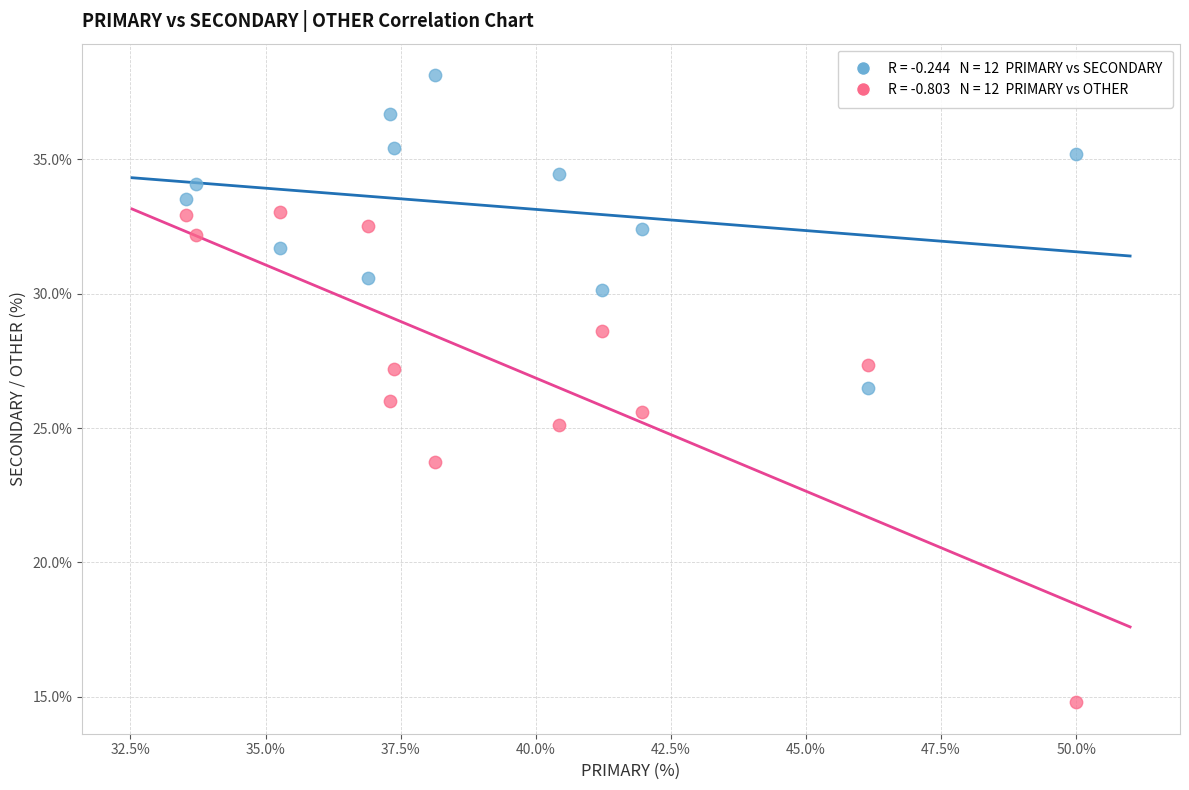

Across all data points, what is the range of Y values (max minus min)?

23.4